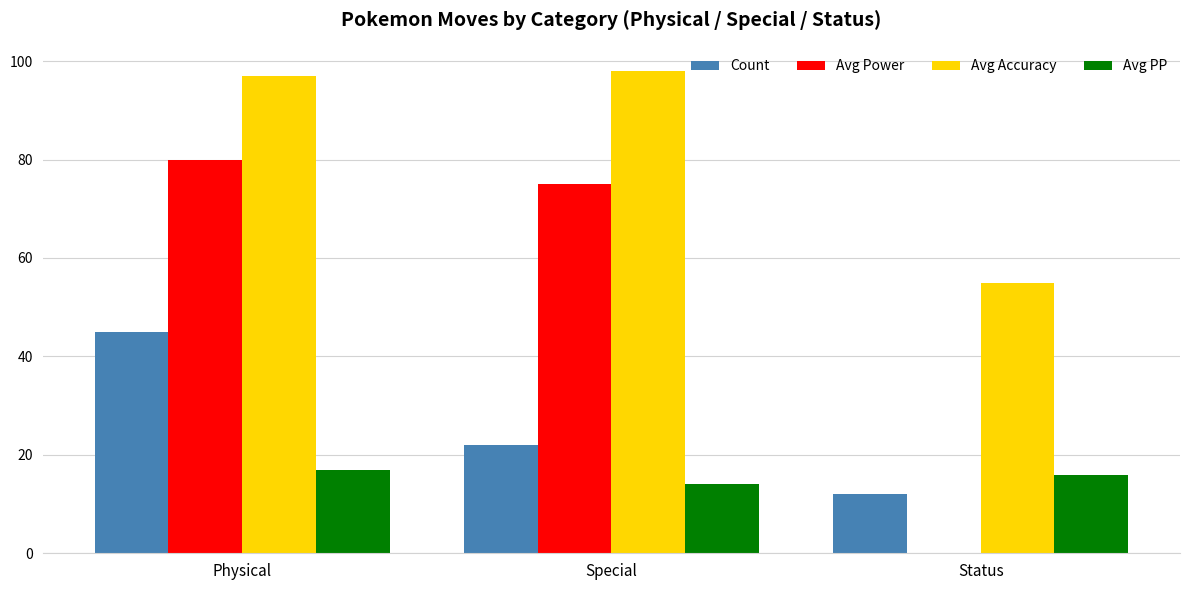

The Count series shows 21 at Status. True or false?

False